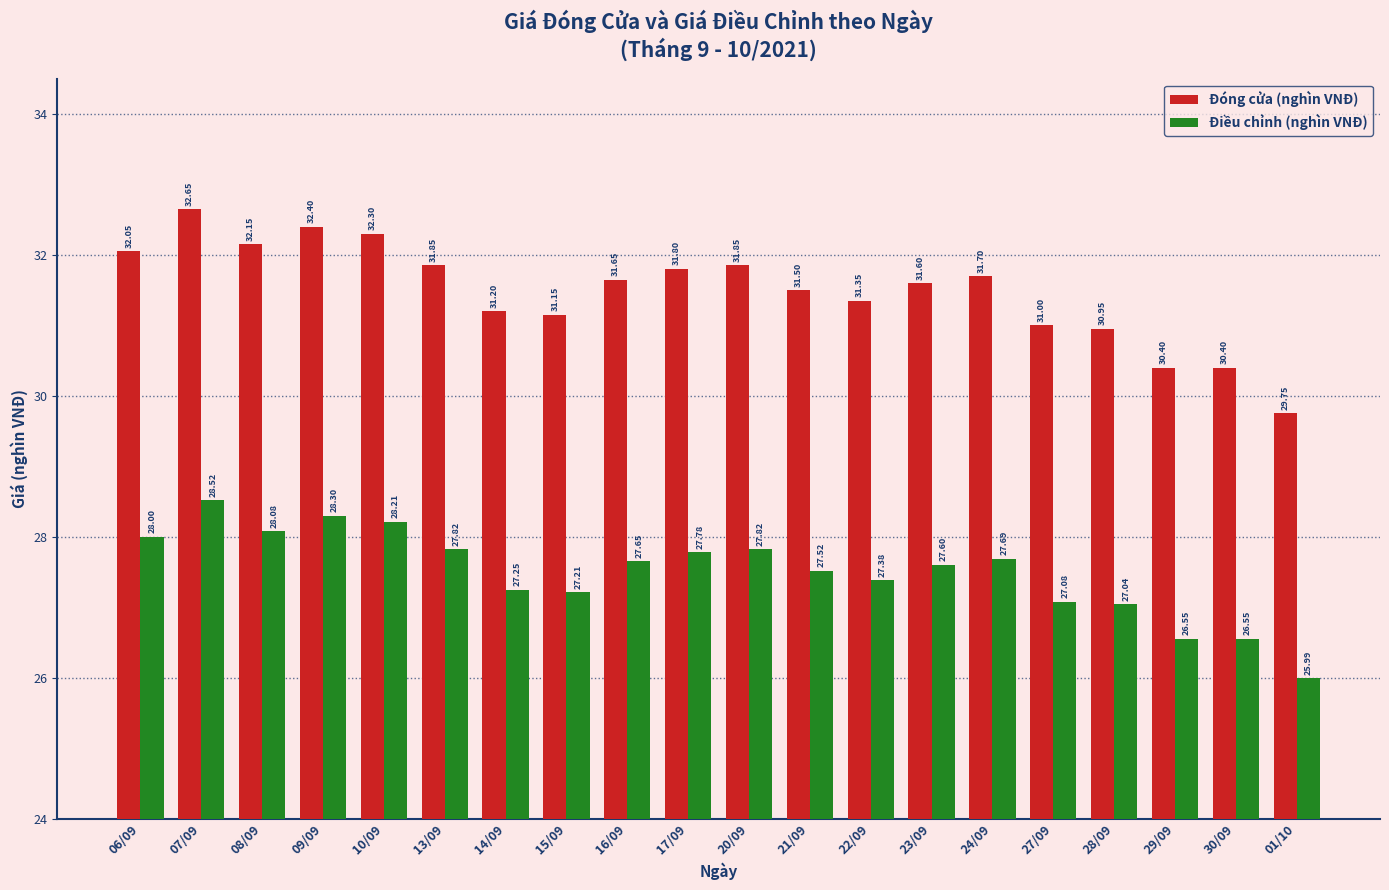

What are all the series names shown in the legend?

Đóng cửa (nghìn VNĐ), Điều chỉnh (nghìn VNĐ)